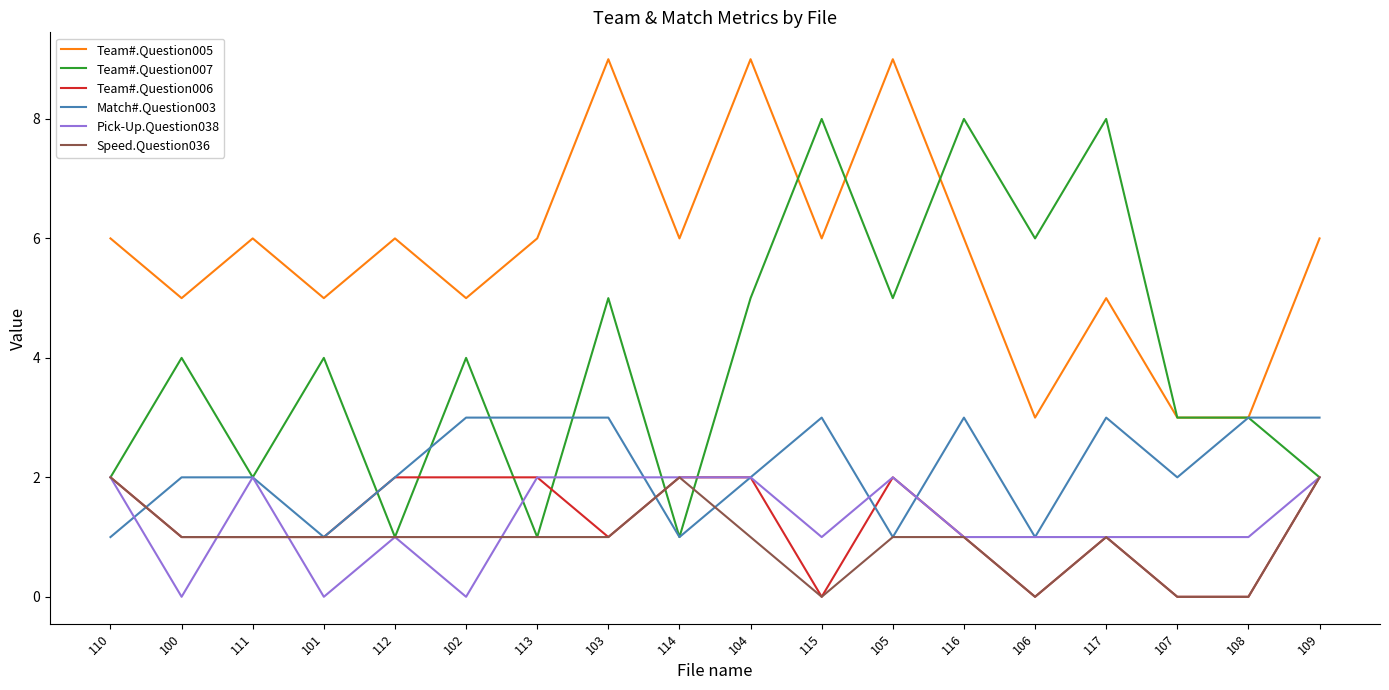

Count the Pick-Up.Question038 values in the range 1 to 2.

15